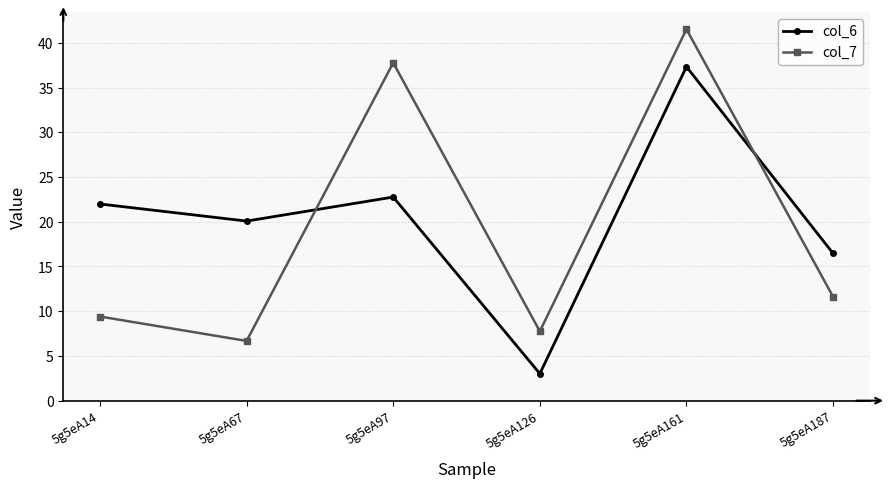

Is this an area chart (filled region under the line)?

No